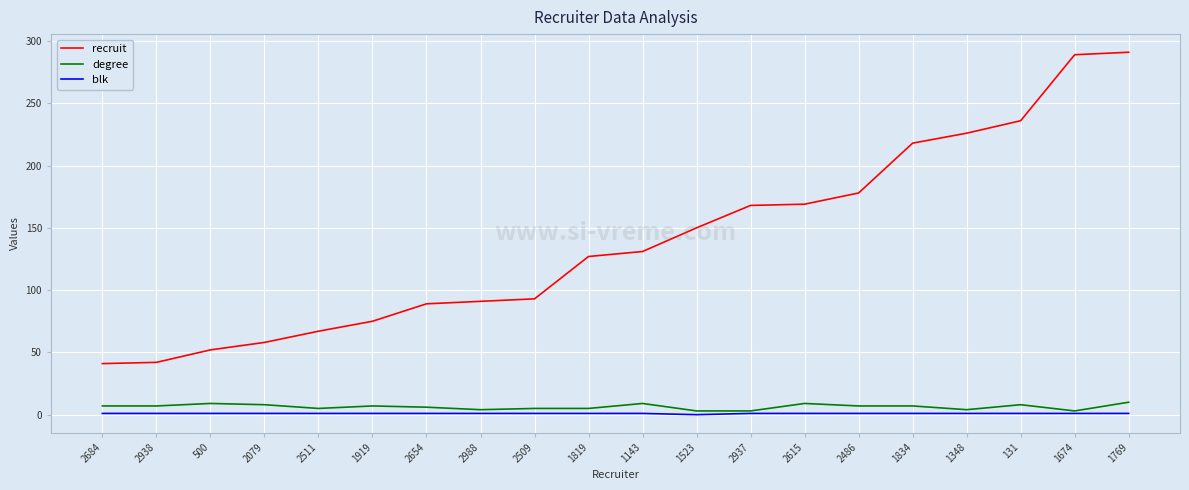

Which series changed the most between 2486 and 1348?

recruit